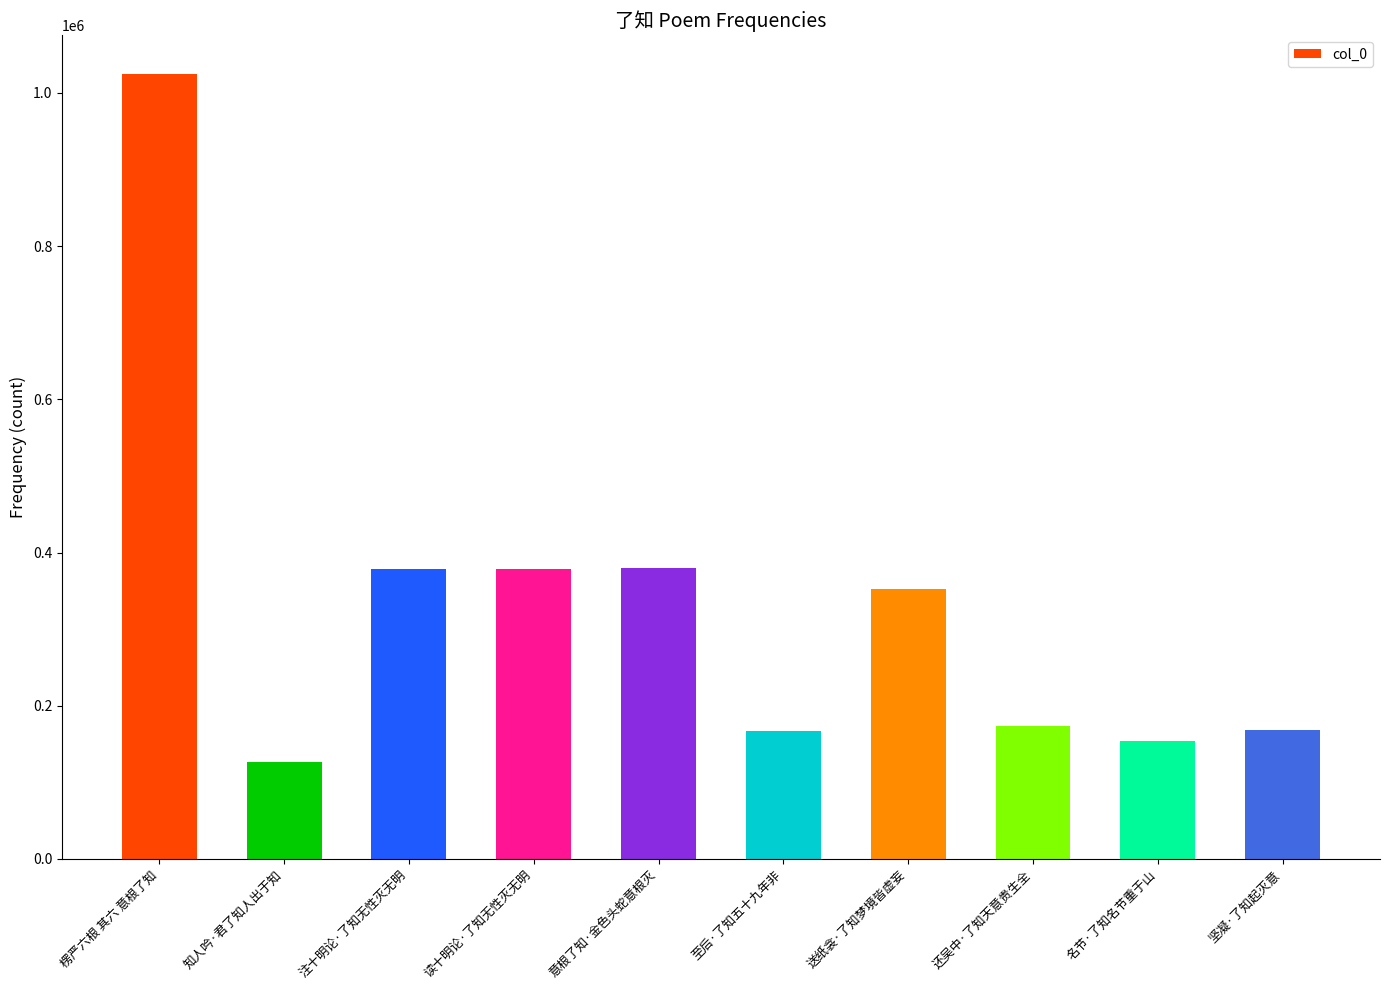

What is the smallest value displayed?

126351